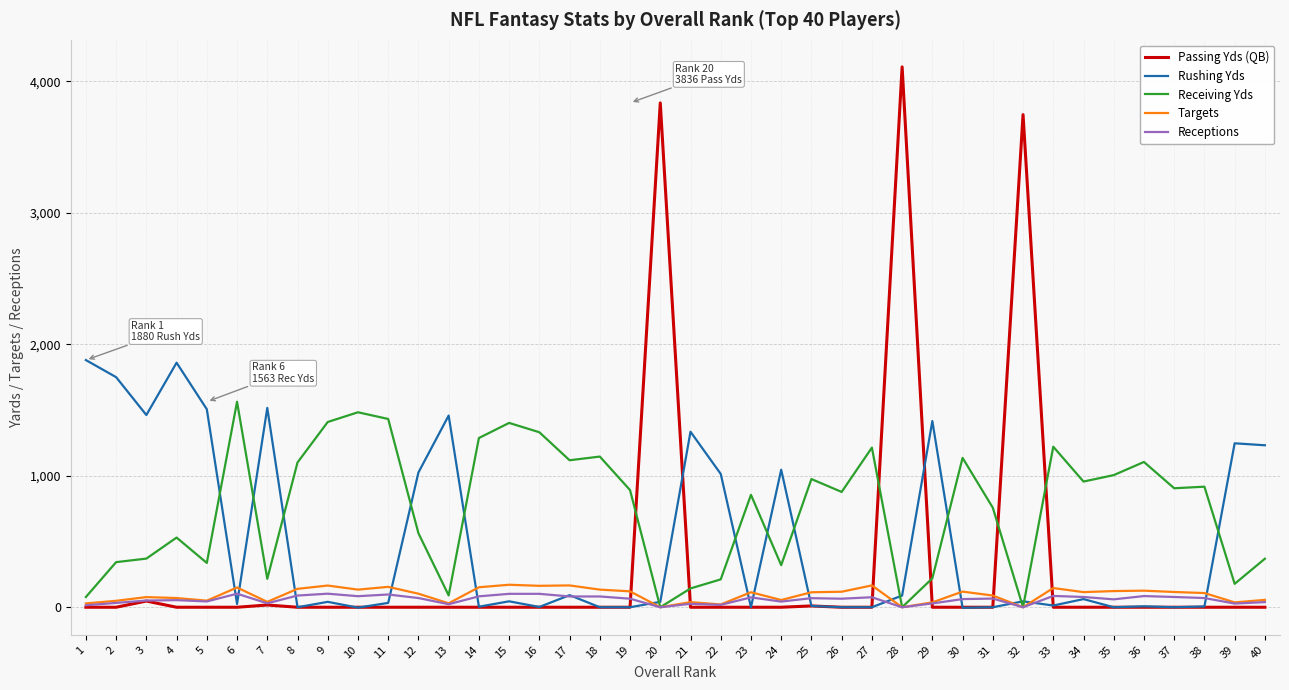

At which category does Rushing Yds reach its first local valley?

3